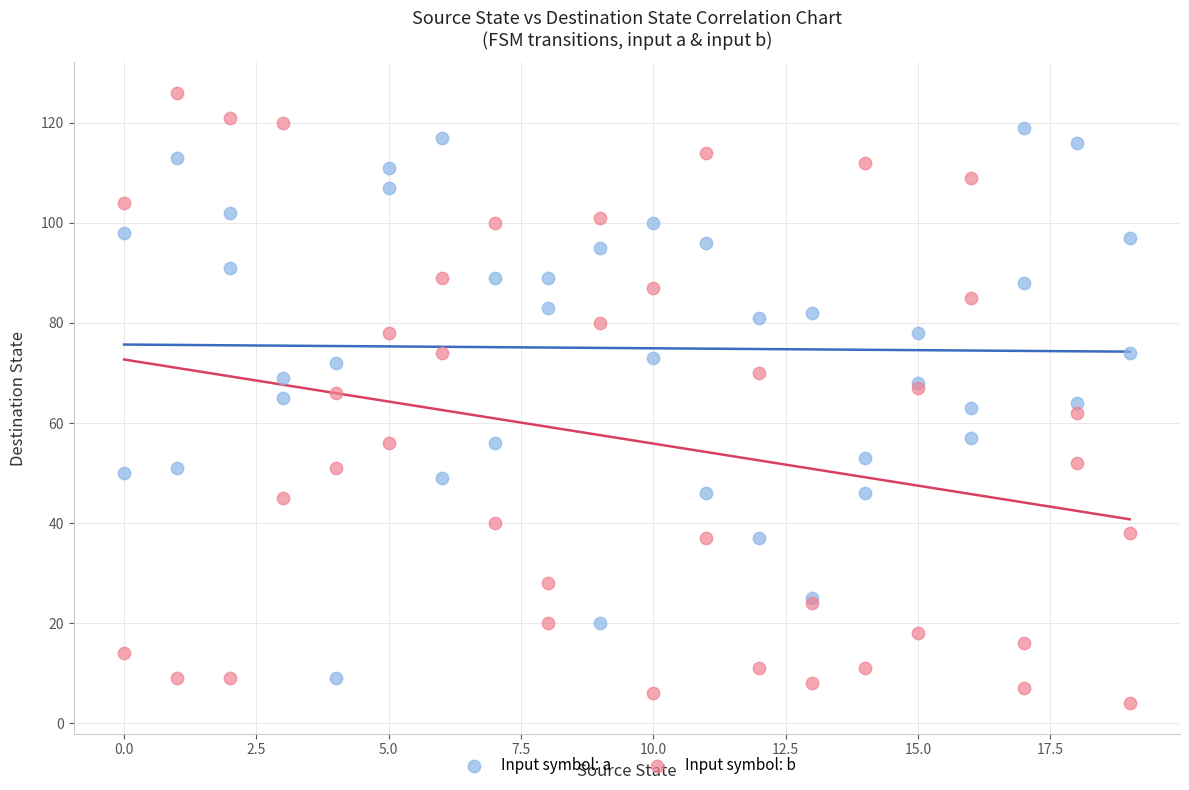

What is the X range (max minus min) for the scatter plot?

19